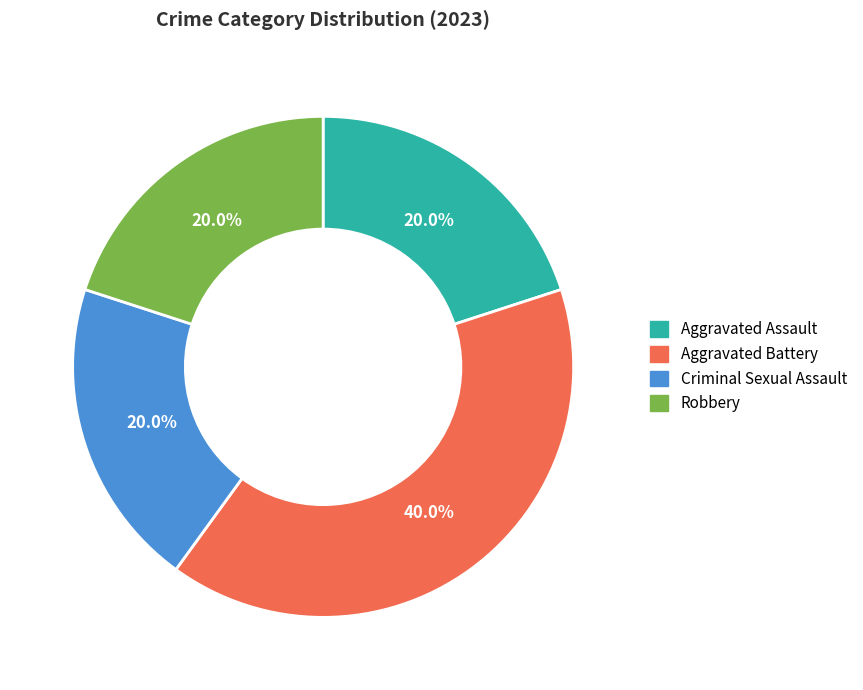

True or false: Aggravated Assault accounts for 20% of the total.

True